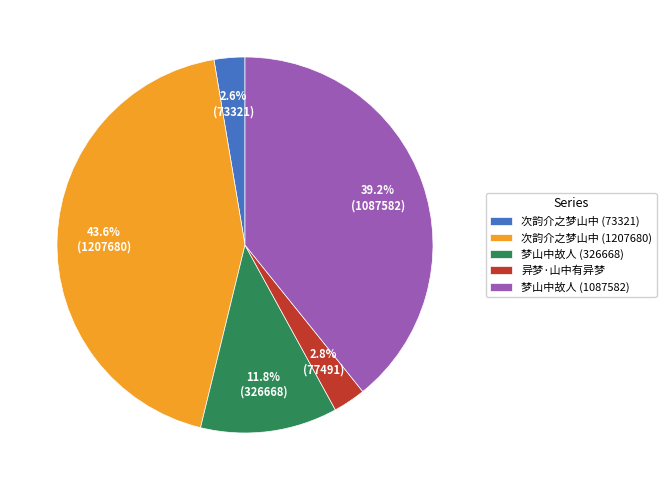

To the nearest percent, what is the difference between the 次韵介之梦山中 (73321) and 梦山中故人 (1087582) slice percentages?

37%